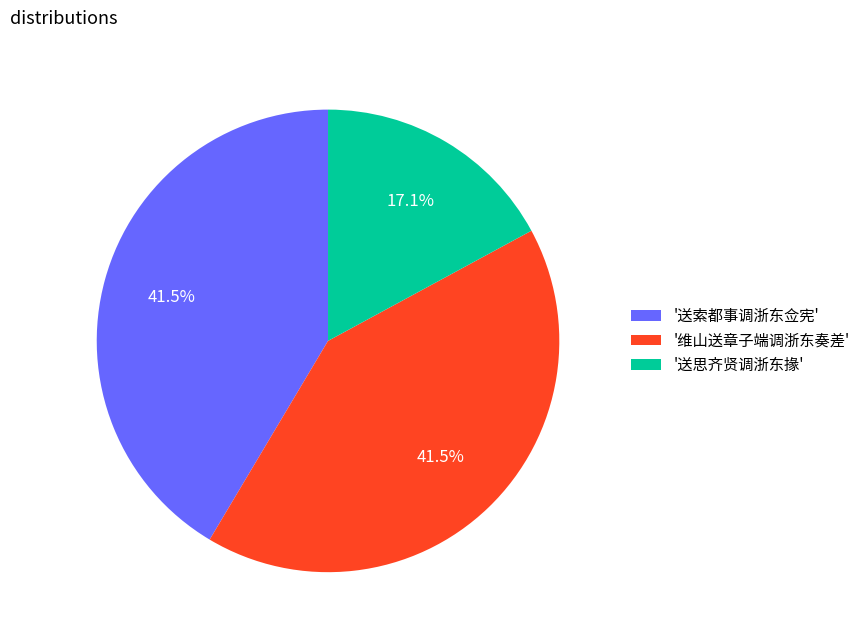

Between '送索都事调浙东佥宪' and '送思齐贤调浙东掾', which is larger?

'送索都事调浙东佥宪'